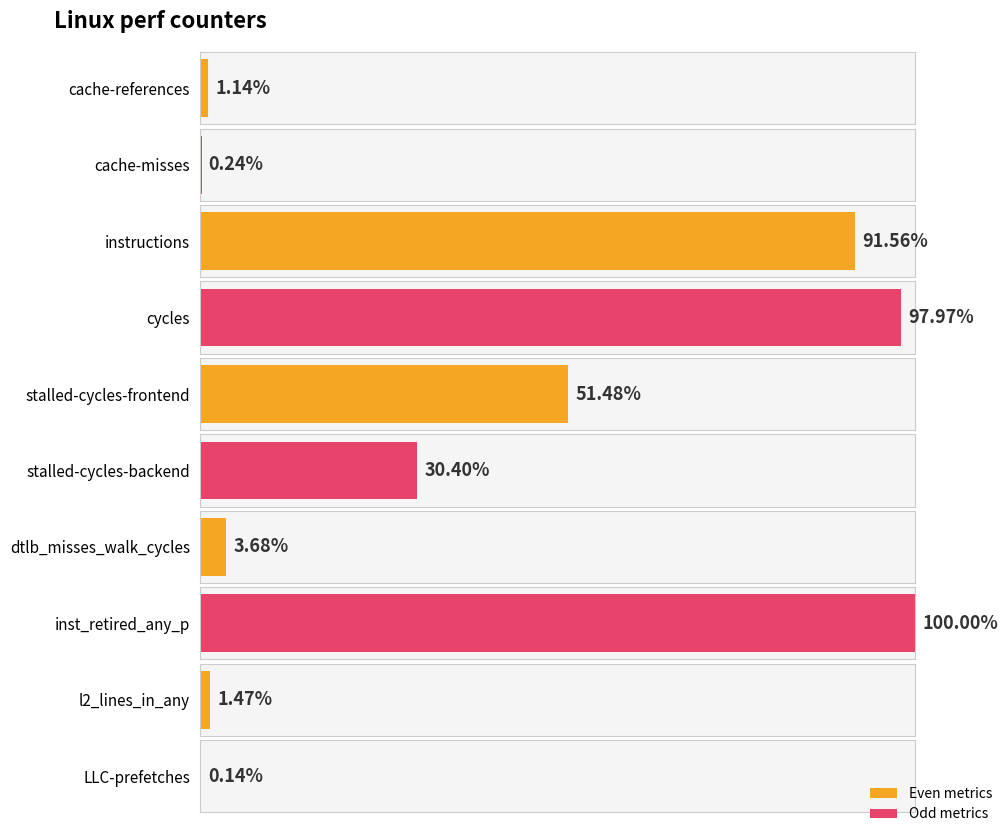

Which has a higher value, dtlb_misses_walk_cycles or stalled-cycles-backend?

stalled-cycles-backend